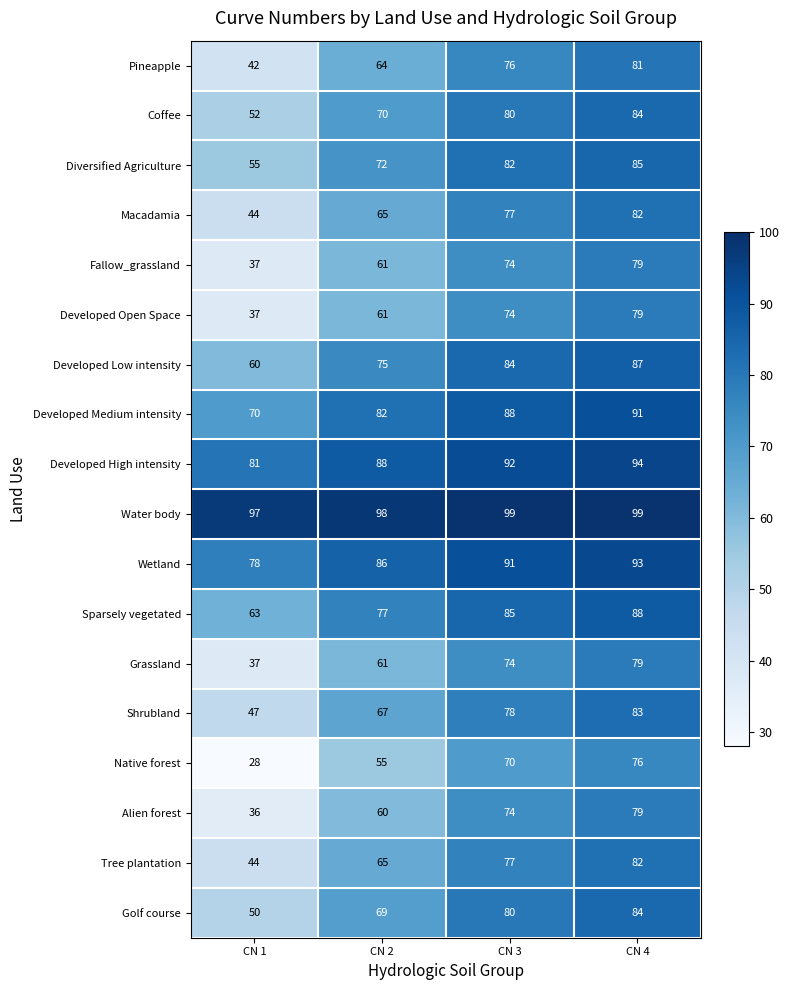

Which series has the largest range (max minus min)?

Native forest